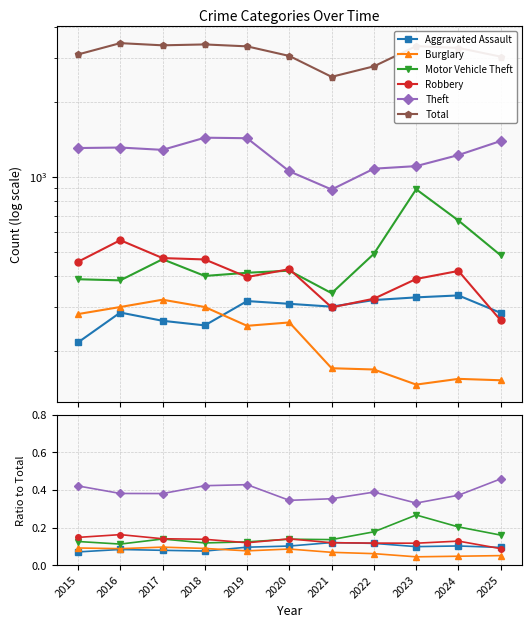

Count the number of data series in this chart.

6